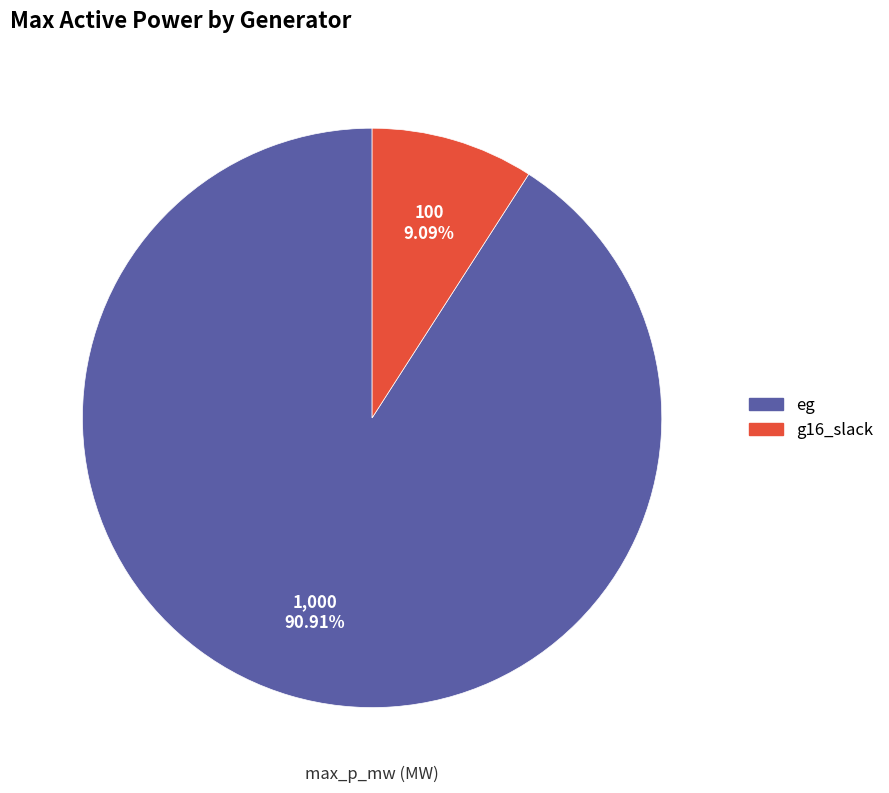

How many slices are in this pie chart?

2